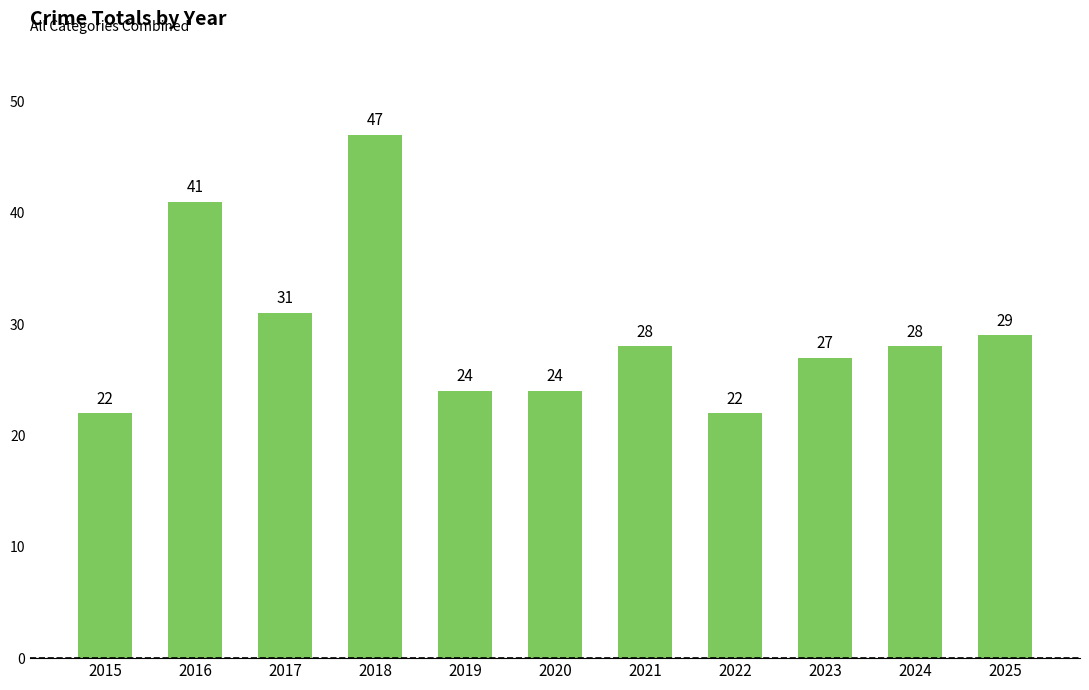

How many bars are there in total?

11